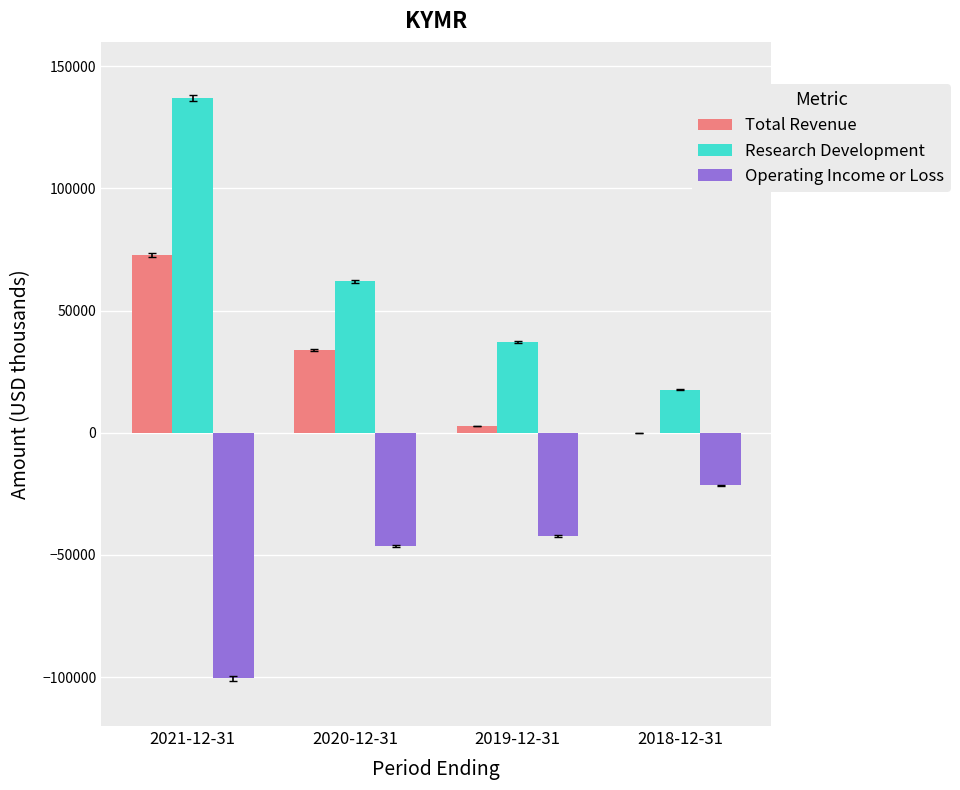

At which category is the sum across all series the highest?

2021-12-31